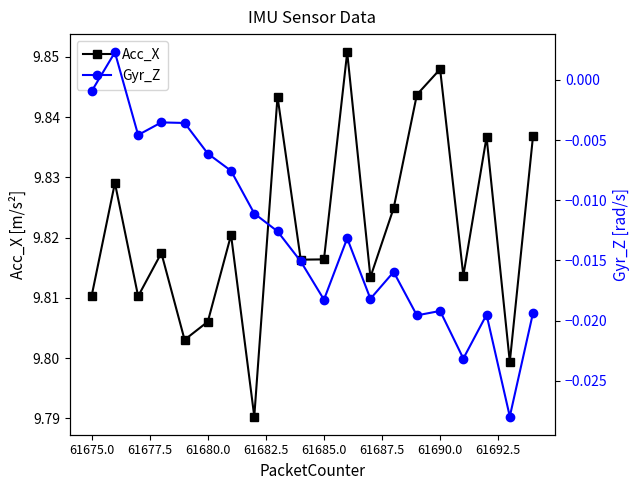

In Acc_X, how many points are lower than both neighbors (excluding endpoints)?

7